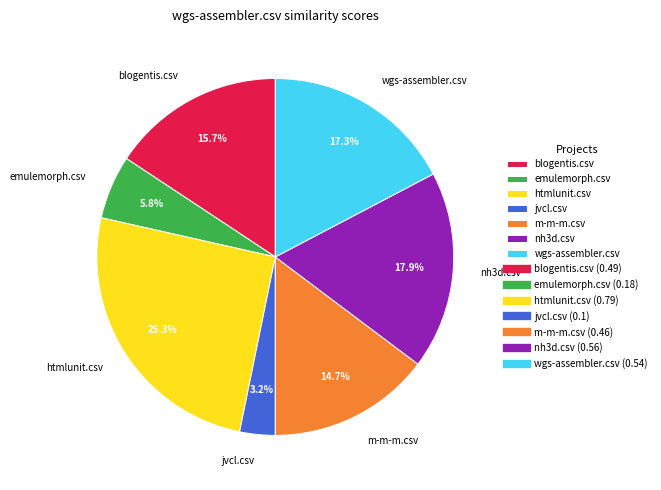

What is the total percentage of emulemorph.csv and nh3d.csv?

23.7%